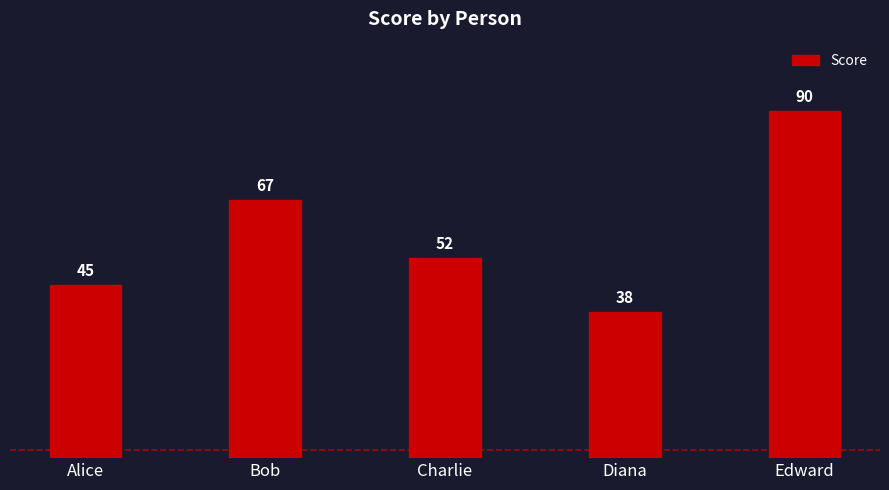

How many bars are there in total?

5